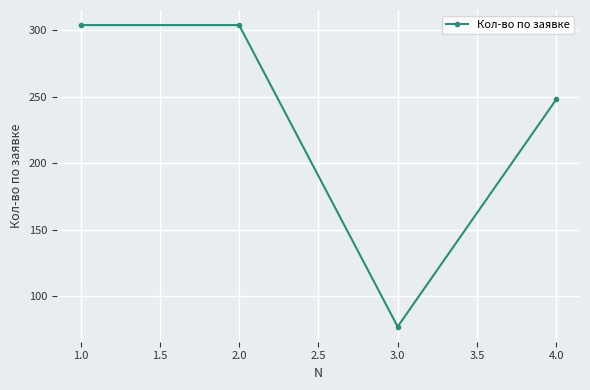

What is the difference between the maximum and second lowest values?

56